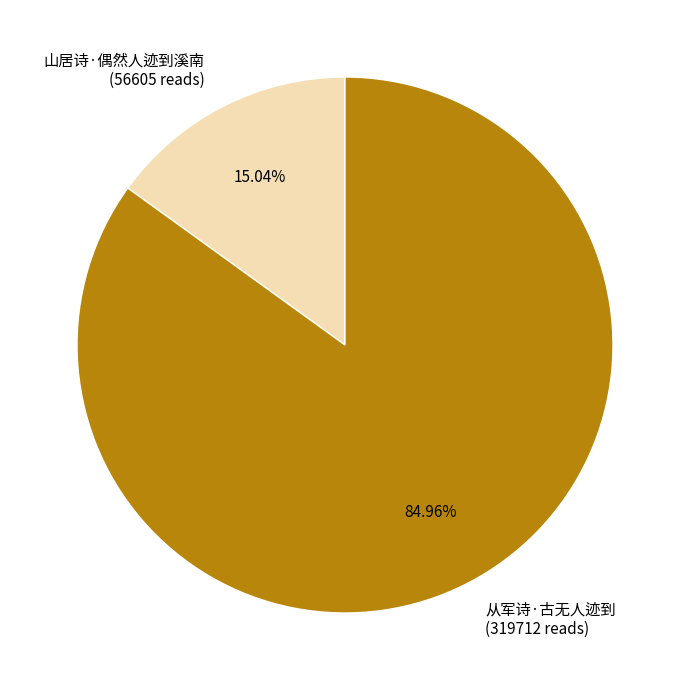

To the nearest percent, what is the difference between the 从军诗·古无人迹到 and 山居诗·偶然人迹到溪南 slice percentages?

70%